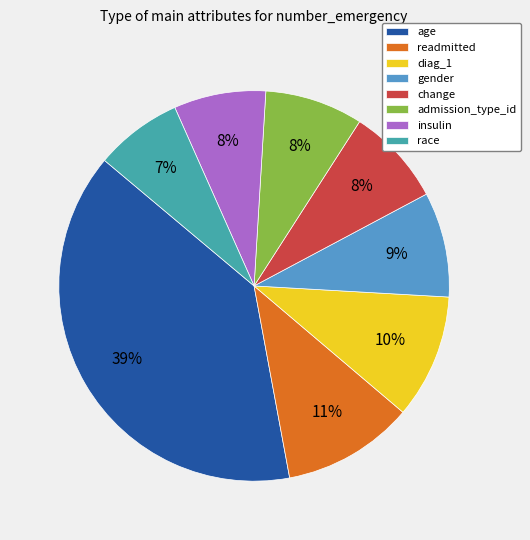

To the nearest percent, what is the combined percentage of age and race?

46%